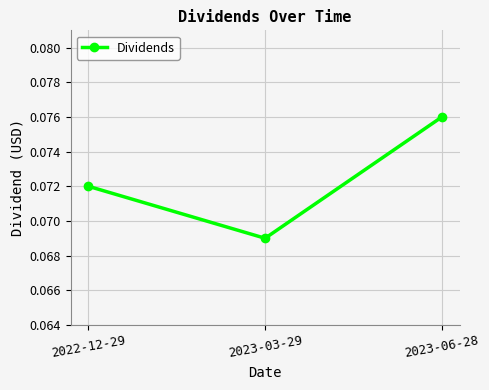

Is it true that the value at 2023-06-28 is 0.0?

False